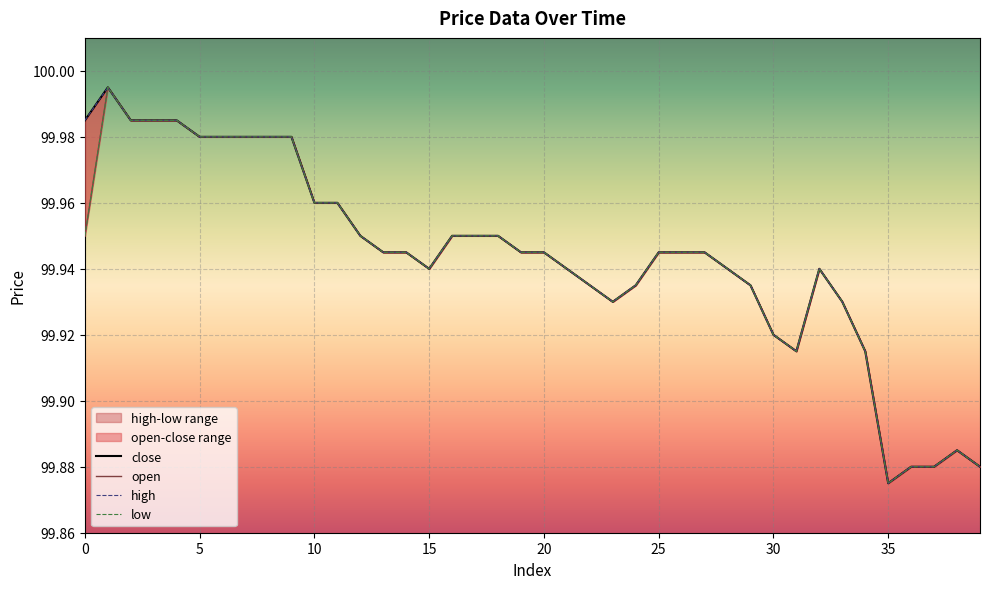

At which label does close reach its minimum?

35